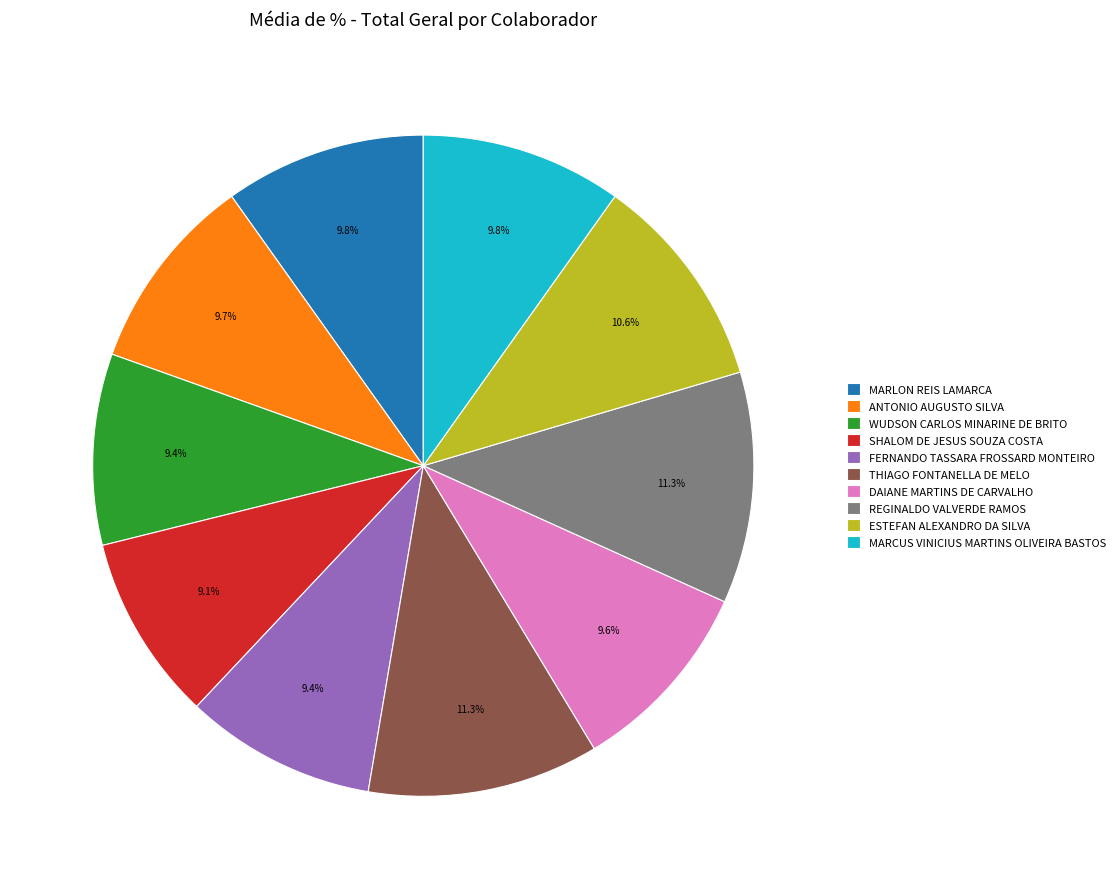

What portion of the pie excludes WUDSON CARLOS MINARINE DE BRITO?

90.6%